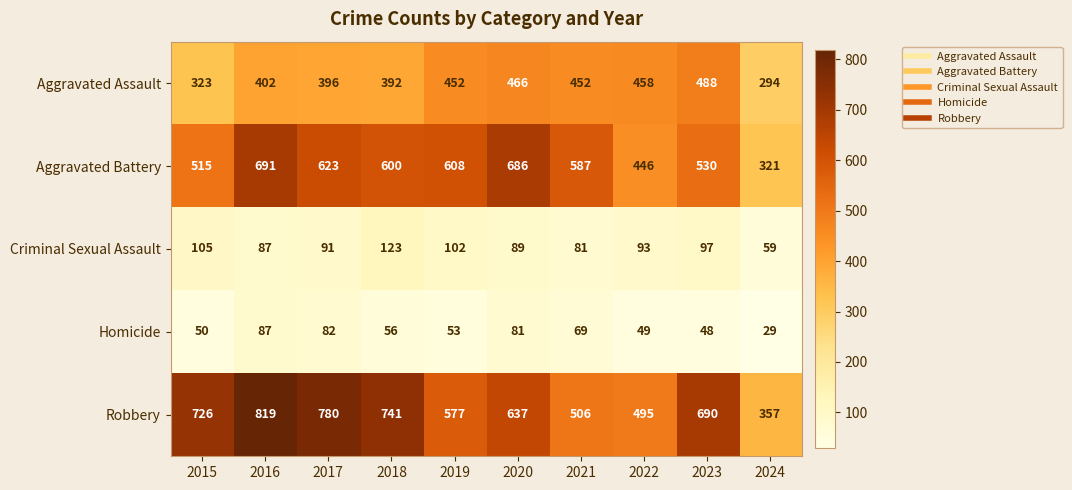

What is the difference between the maximum and minimum values in the Criminal Sexual Assault series?

64